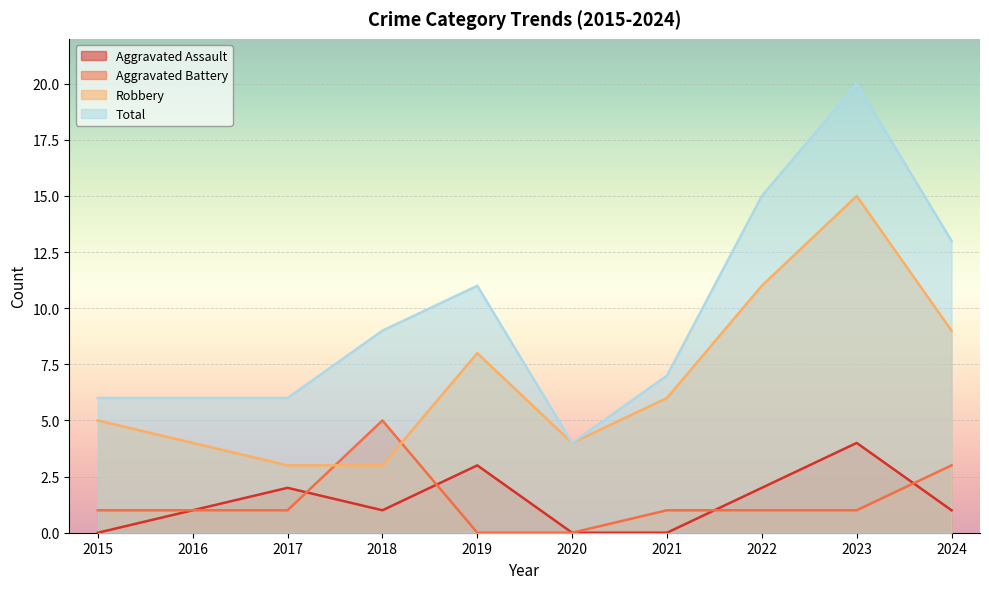

Reading right to left, list all the values displayed in this chart.

Aggravated Assault: 2024=1	2023=4	2022=2	2021=0	2020=0	2019=3	2018=1	2017=2	2016=1	2015=0
Aggravated Battery: 2024=3	2023=1	2022=1	2021=1	2020=0	2019=0	2018=5	2017=1	2016=1	2015=1
Robbery: 2024=9	2023=15	2022=11	2021=6	2020=4	2019=8	2018=3	2017=3	2016=4	2015=5
Total: 2024=13	2023=20	2022=15	2021=7	2020=4	2019=11	2018=9	2017=6	2016=6	2015=6